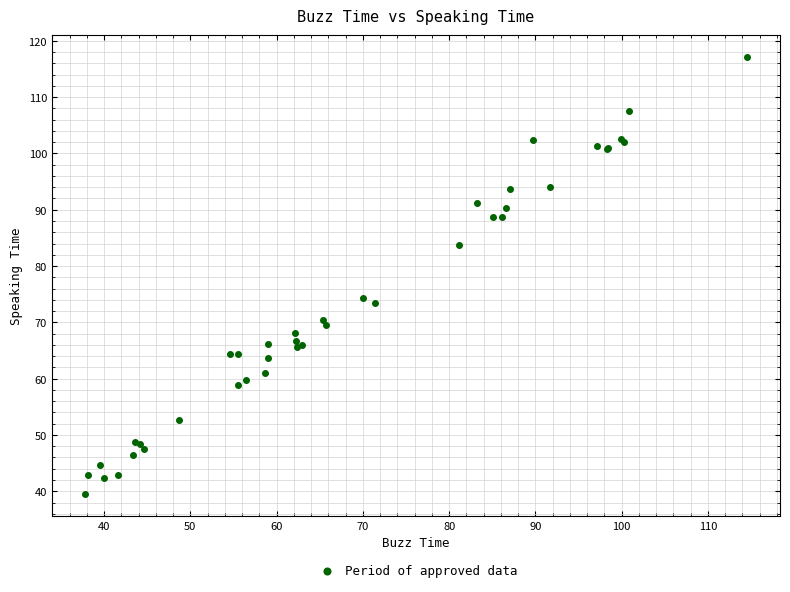

What Y value in the scatter plot is closest to 78?

74.4